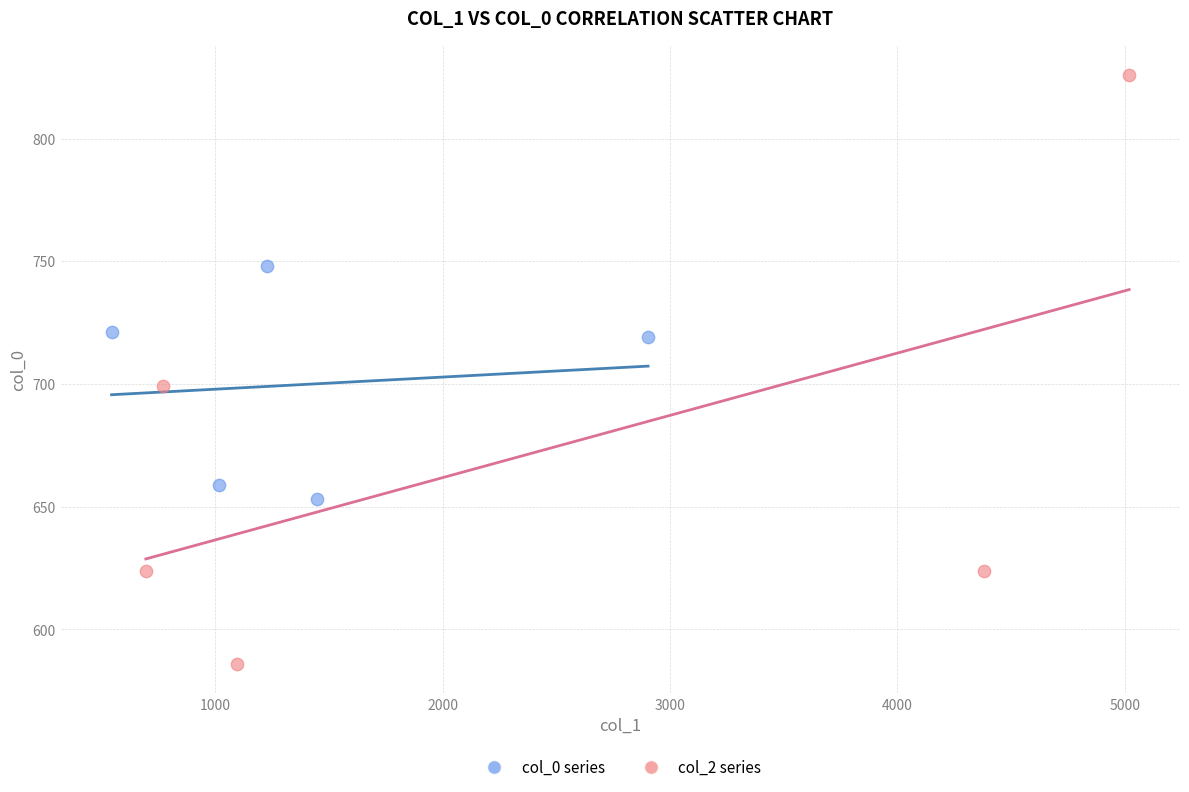

Which series has the widest spread of Y values?

col_2 series